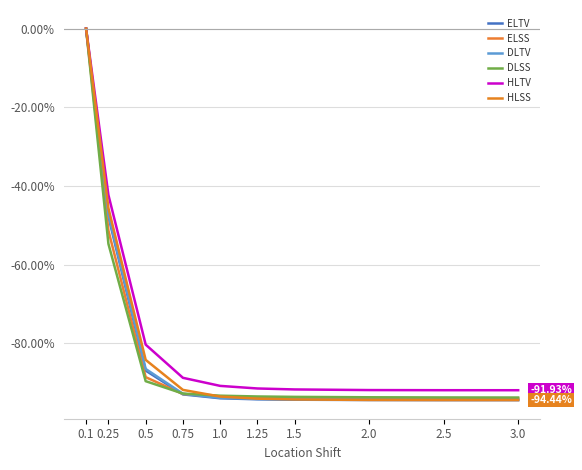

Rank the series at 2.5 from lowest to highest value.

ELTV, HLSS, DLTV, ELSS, DLSS, HLTV